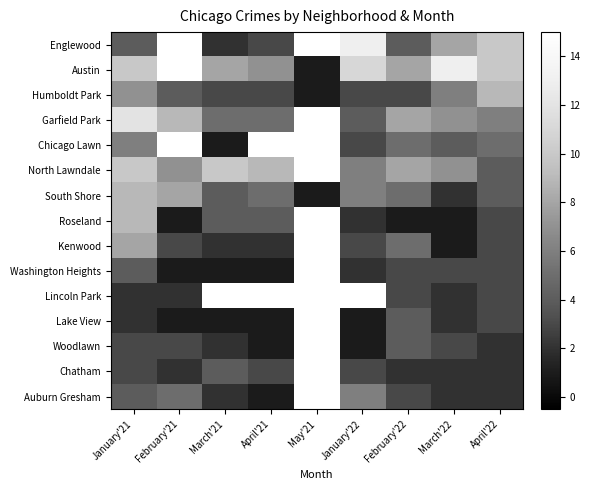

Which has a higher value, February'22 or March'22?

March'22